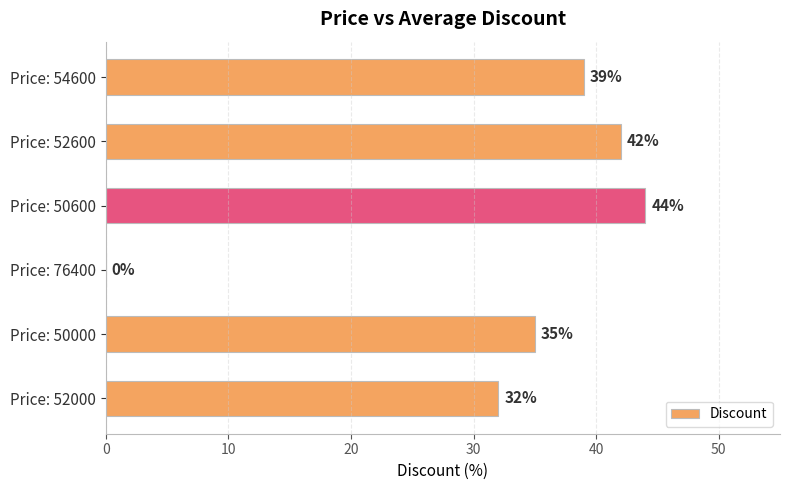

The value at Price: 50600 is 67. True or false?

False